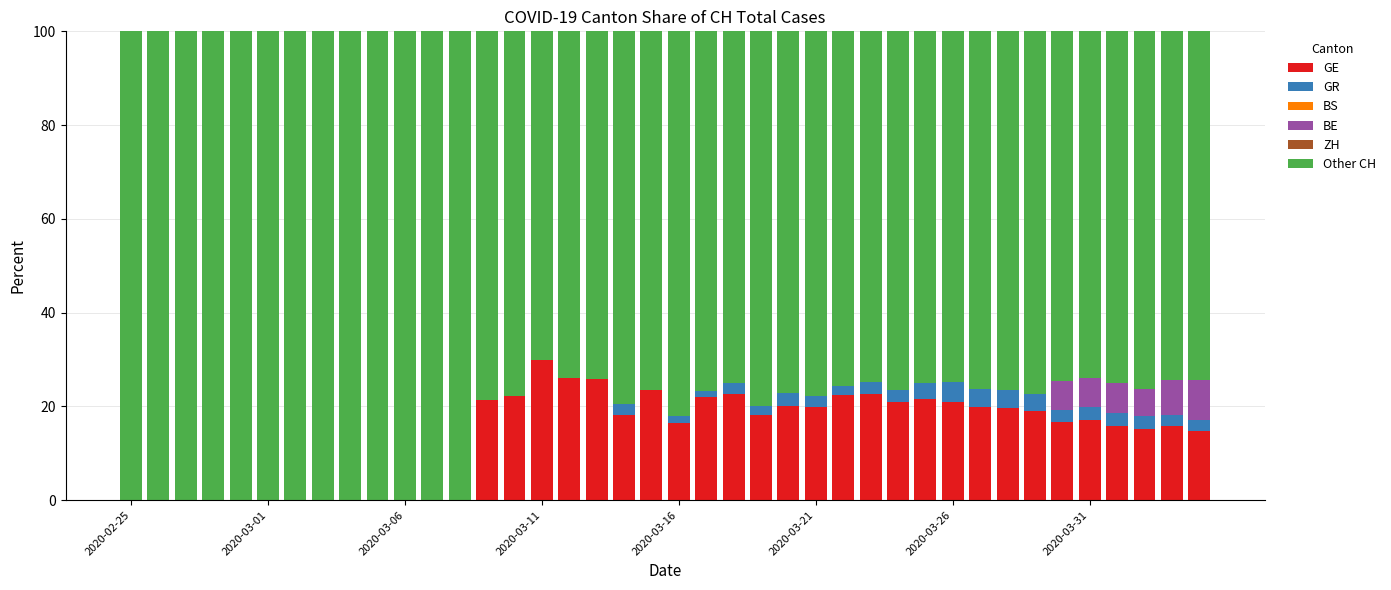

What is the highest value of the GE series?

30.0